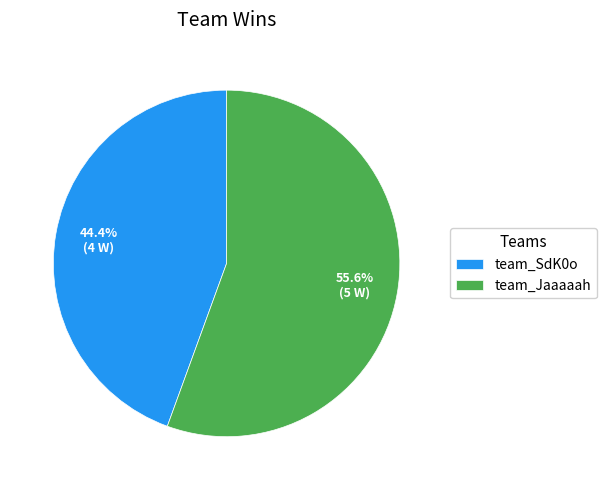

How many segments does this pie chart have?

2